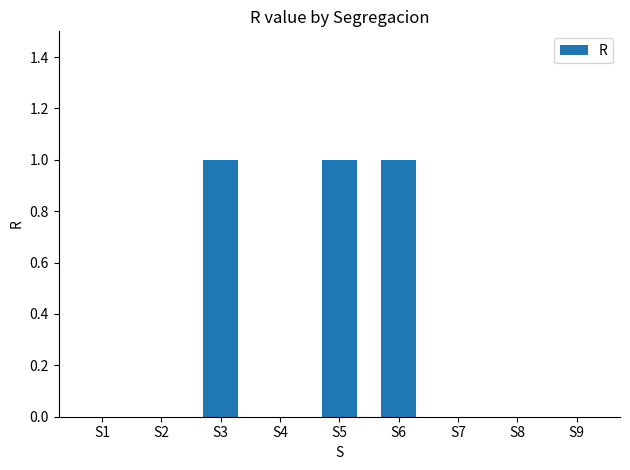

Between S5 and S2, which is larger?

S5